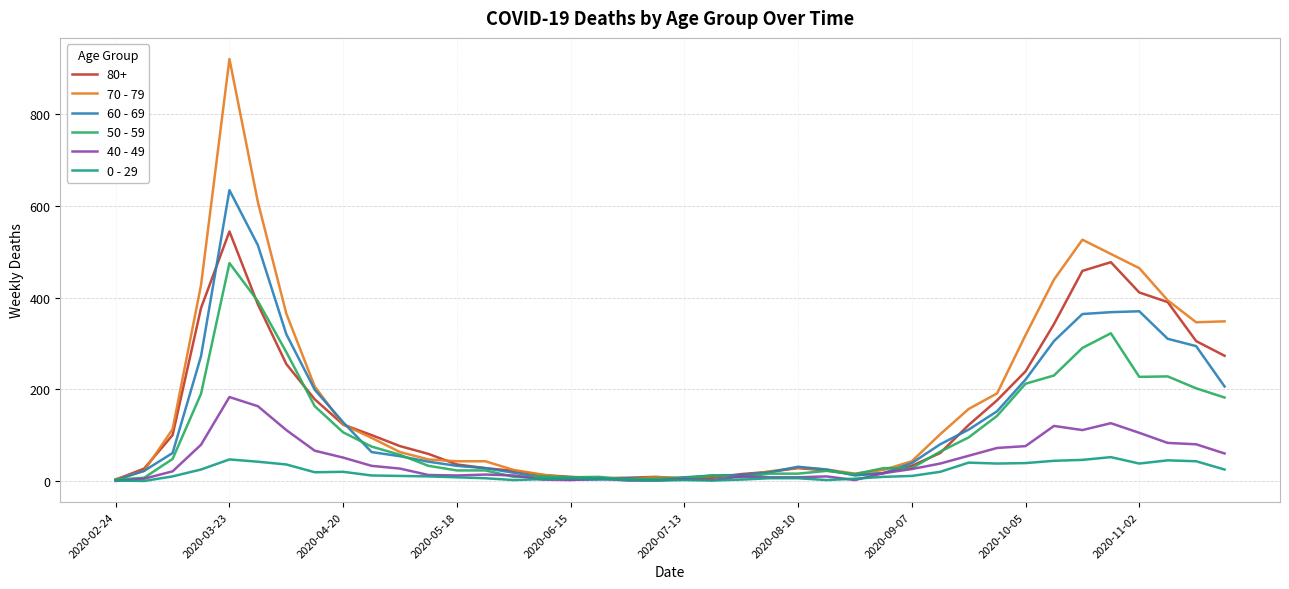

In 0 - 29, how many points are lower than both neighbors (excluding endpoints)?

8